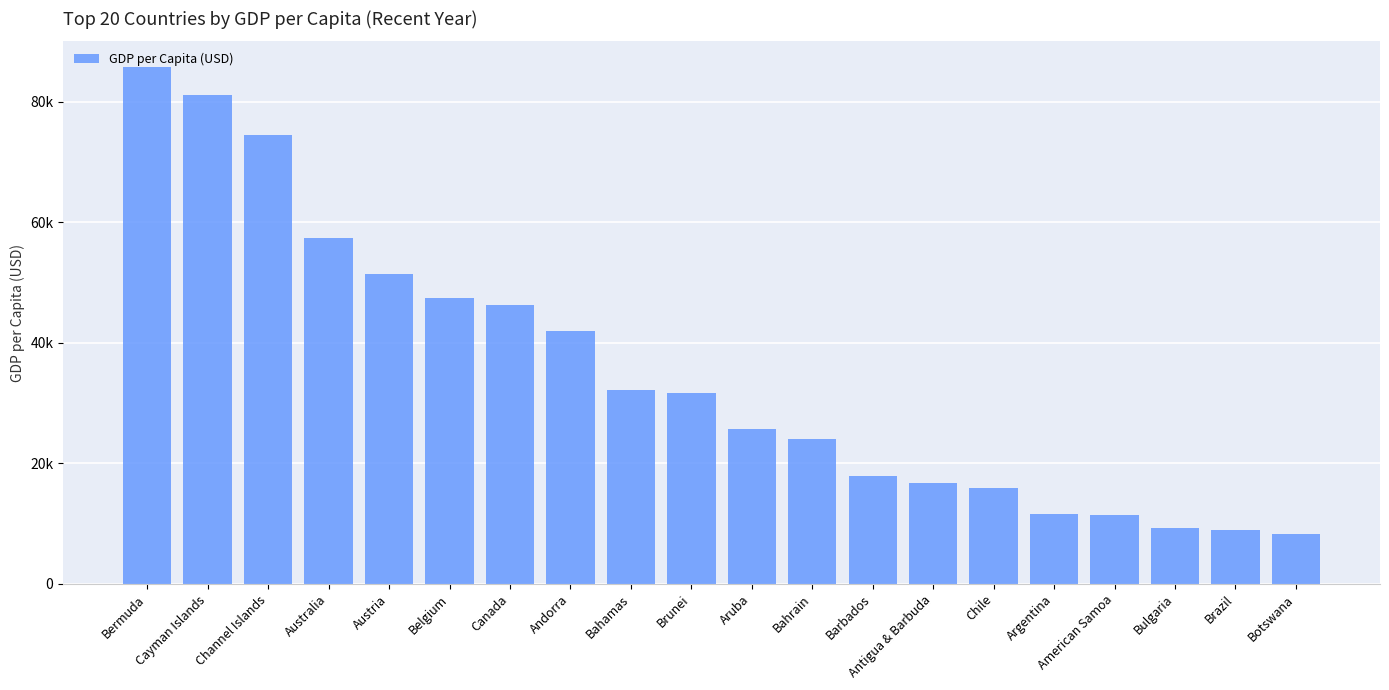

At which label is the value closest to 47003?

Belgium